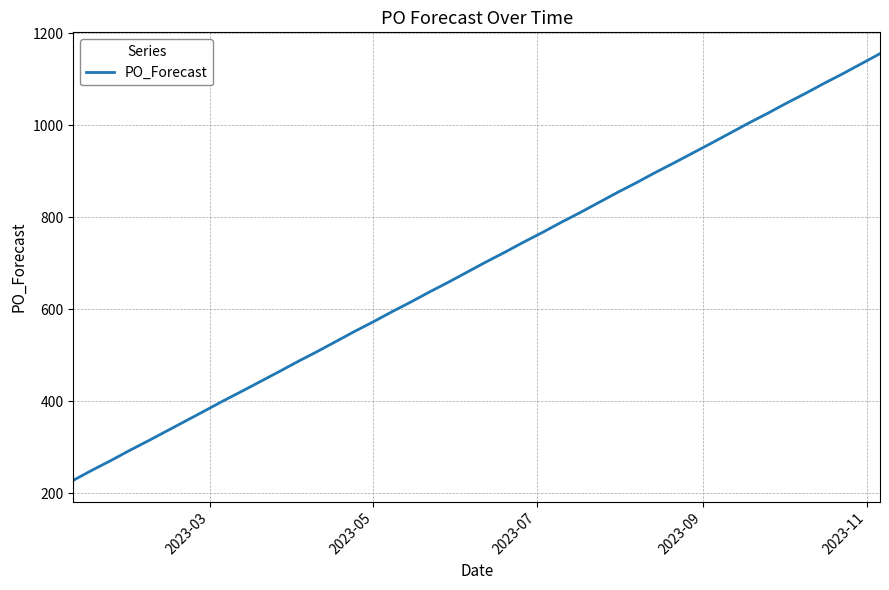

What is the greatest value displayed?

1156